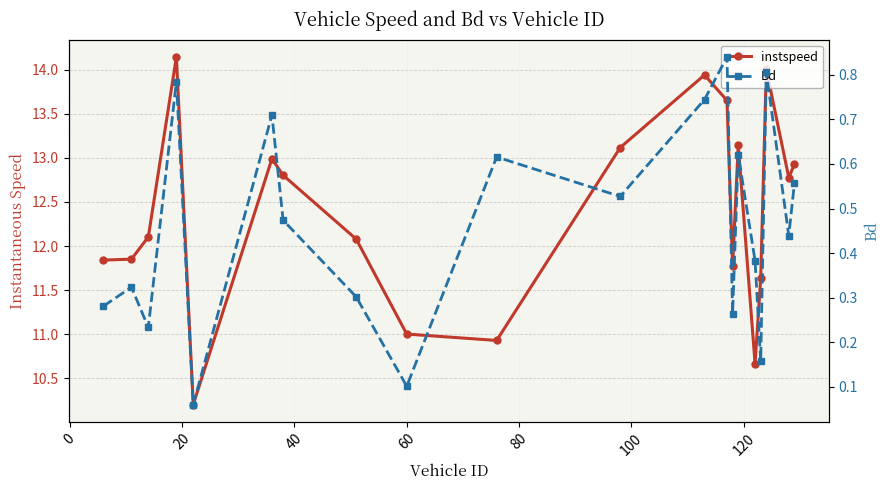

How many lines are shown in the chart?

2